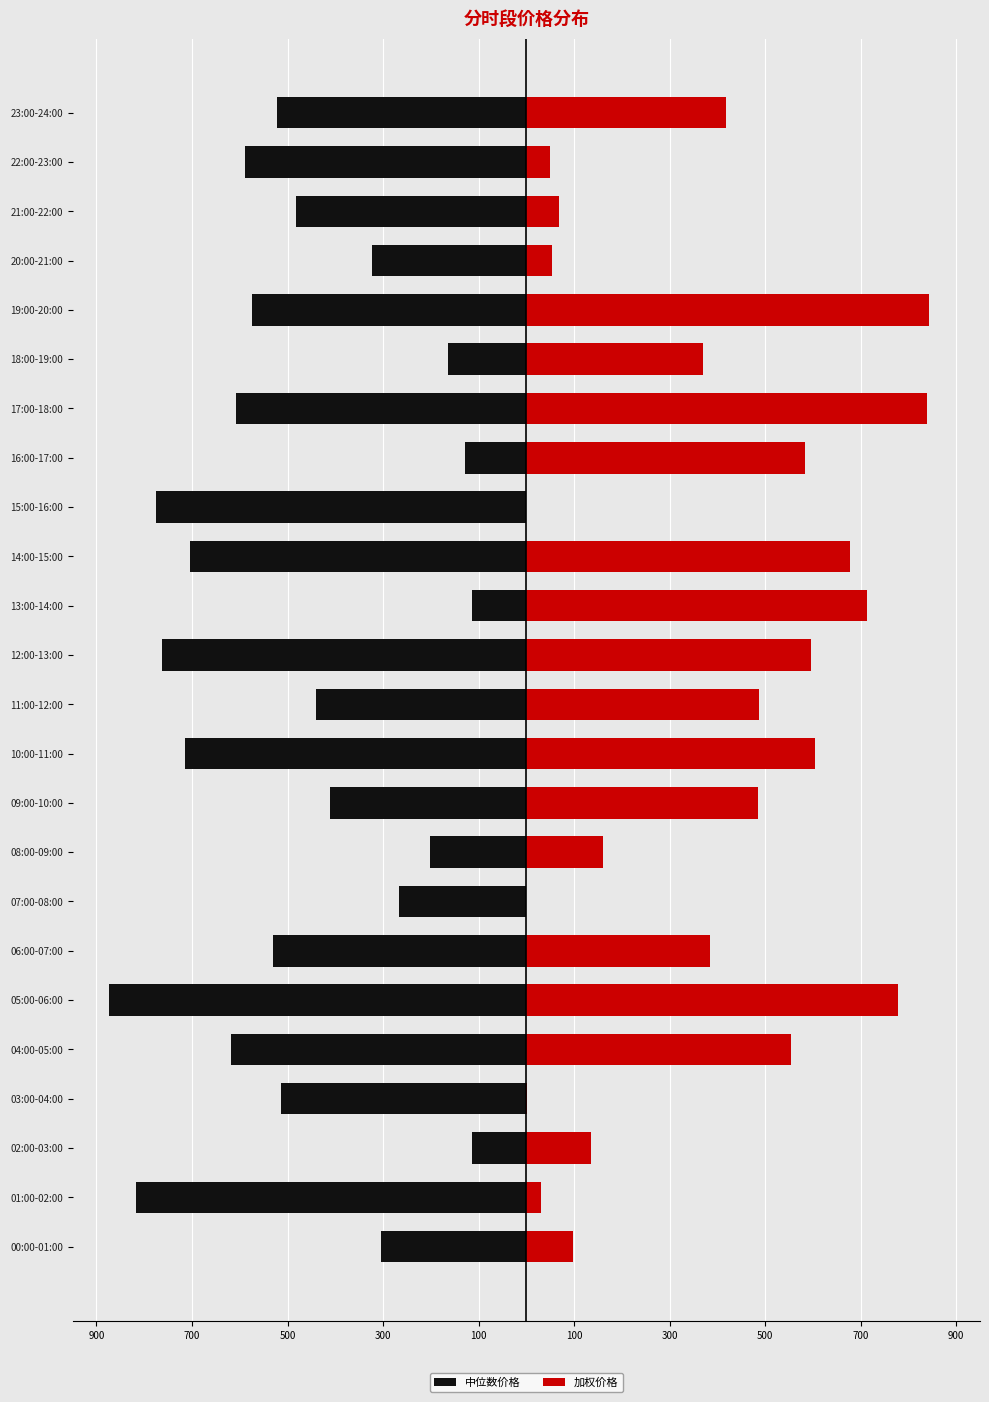

Is the value of 中位数价格 at 23:00-24:00 greater than the value of 加权价格 at 07:00-08:00?

No